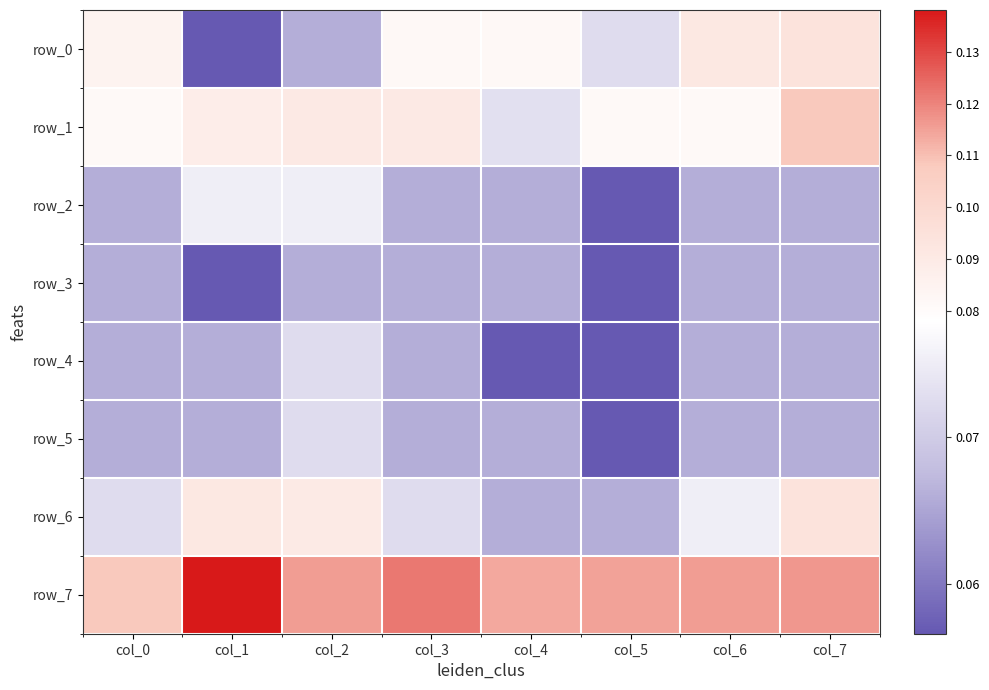

At which category is the sum across all series the highest?

col_7